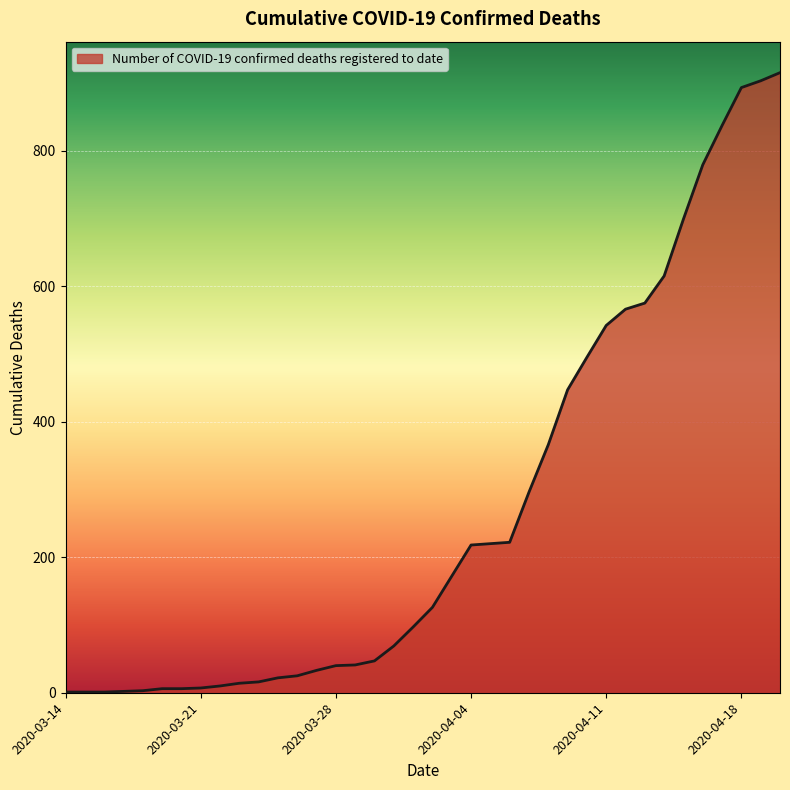

What is the maximum value shown in the chart?

915